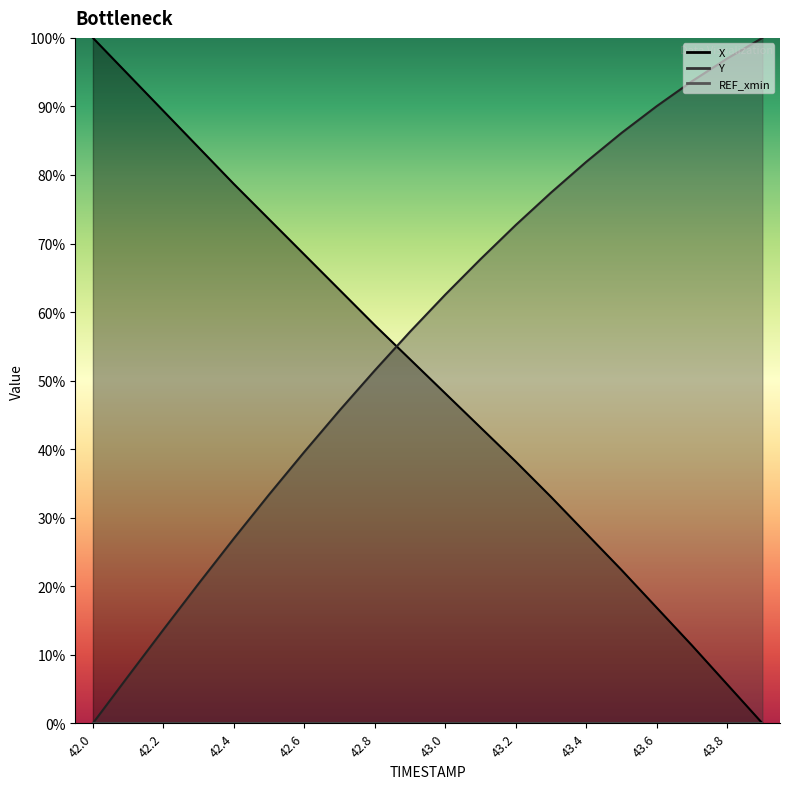

What is the value of the X point at the 11th from the left?

48.1